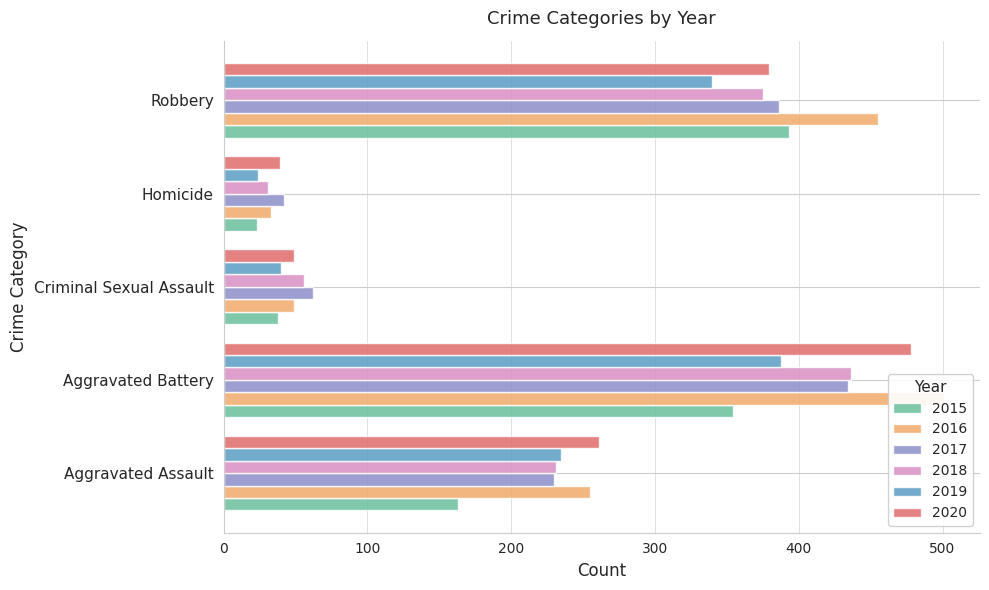

List the labels in order of 2019 value, smallest first.

Homicide, Criminal Sexual Assault, Aggravated Assault, Robbery, Aggravated Battery